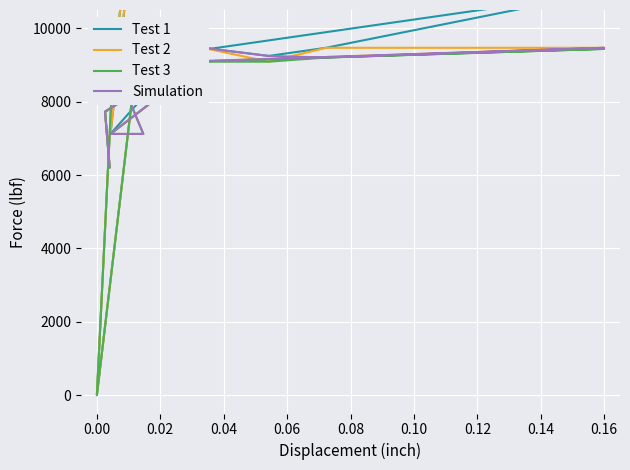

Reading left to right, extract all data points from this chart.

Test 1: 9393.9	0.0	9090.9	15151.5	7121.2	10000.0	9090.9	9469.7	9247.7	9469.7	10984.8	9015.2	7954.5	7727.3	6212.1
Test 2: 9393.9	0.0	9090.9	15151.5	7121.2	9090.9	8560.6	9469.7	9090.9	9469.7	9469.7	9015.2	7954.5	7727.3	6212.1
Test 3: 9393.9	0.0	9090.9	7121.2	7121.2	9090.9	8560.6	9090.9	9090.9	9205.0	9439.4	9015.2	7954.5	7727.3	6212.1
Simulation: 9393.9	8939.4	9090.9	7121.2	7121.2	9090.9	9090.9	9469.7	9247.7	9205.0	9469.7	9015.2	7954.5	7727.3	6212.1